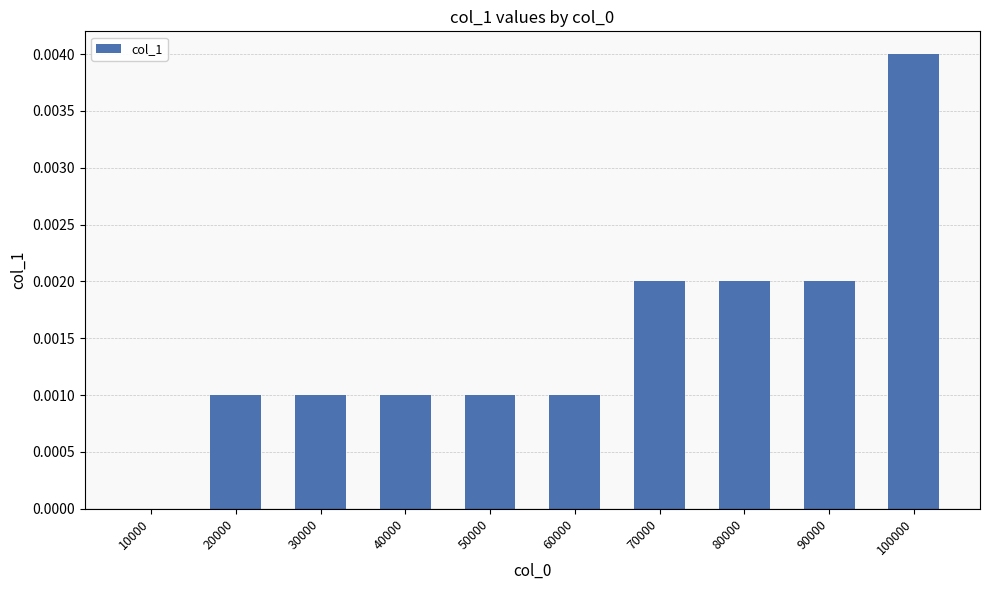

How many series are shown in this chart?

1